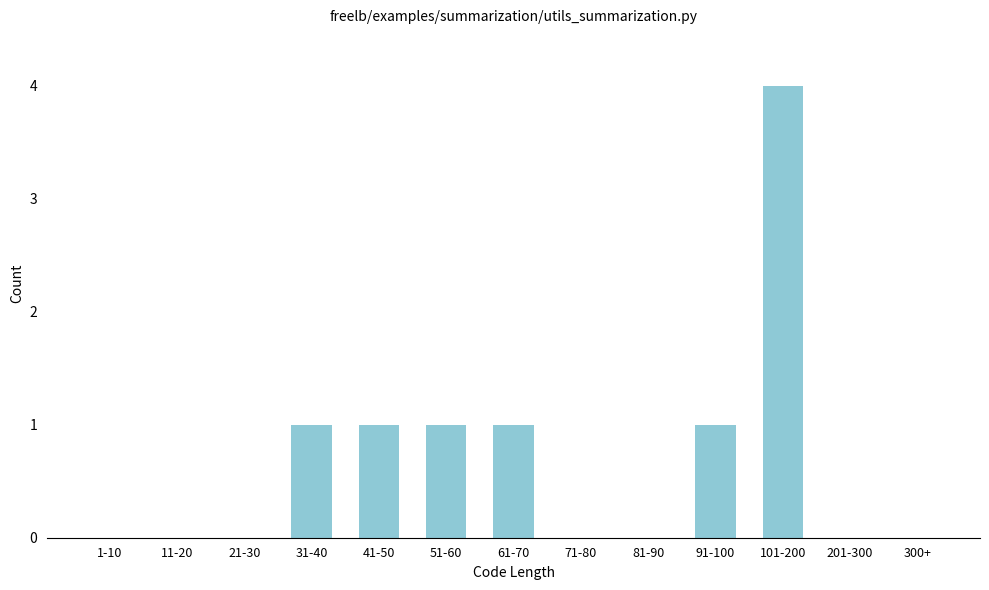

Reading left to right, transcribe all the data shown in this chart.

1-10=0	11-20=0	21-30=0	31-40=1	41-50=1	51-60=1	61-70=1	71-80=0	81-90=0	91-100=1	101-200=4	201-300=0	300+=0